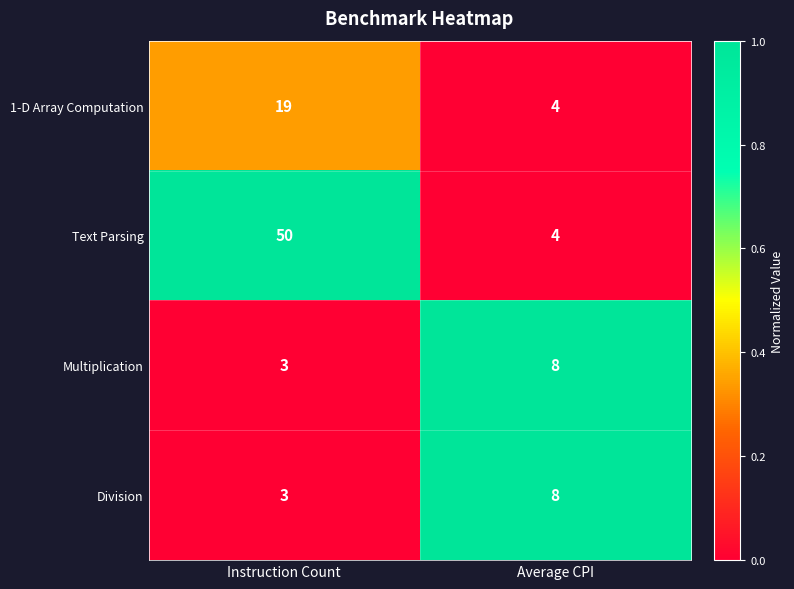

The value of Text Parsing at Average CPI is 4. True or false?

True